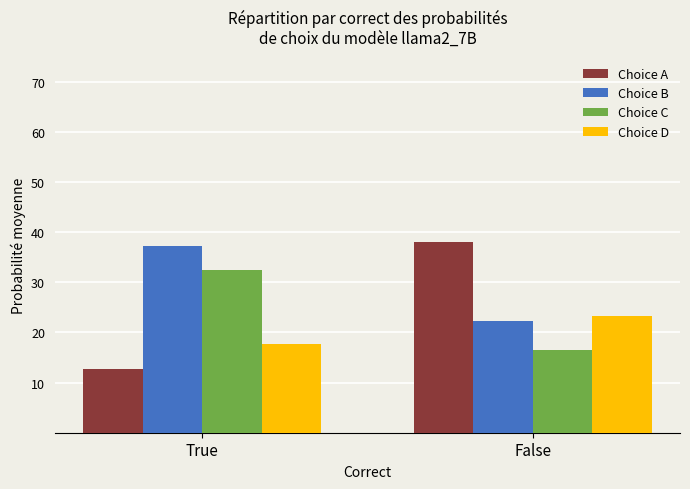

What is the label of the 2nd bar from the right?

True